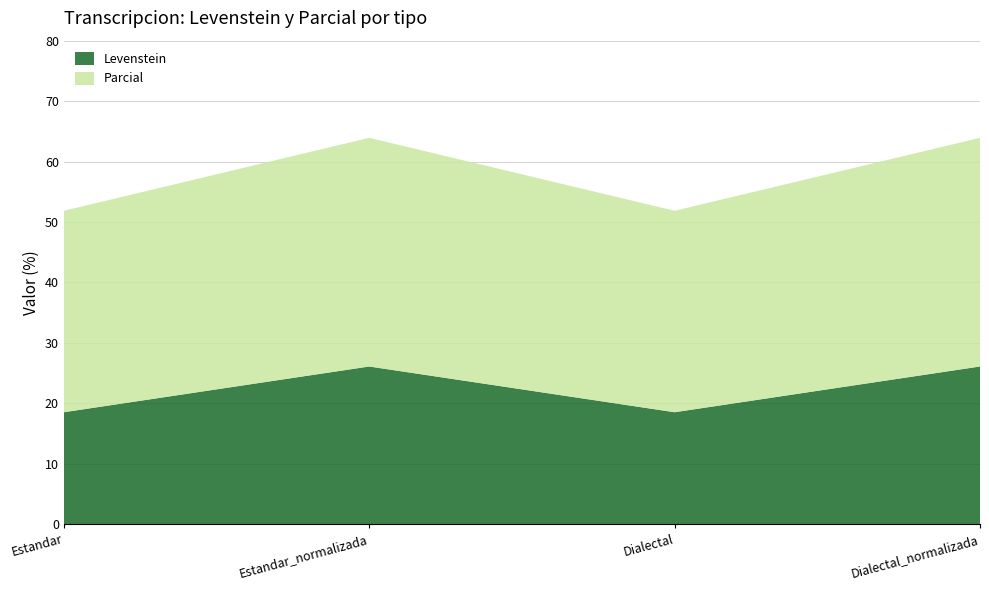

Reading left to right, list all the values displayed in this chart.

Levenstein: 18.5	26.1	18.5	26.1
Parcial: 33.3	37.8	33.3	37.8